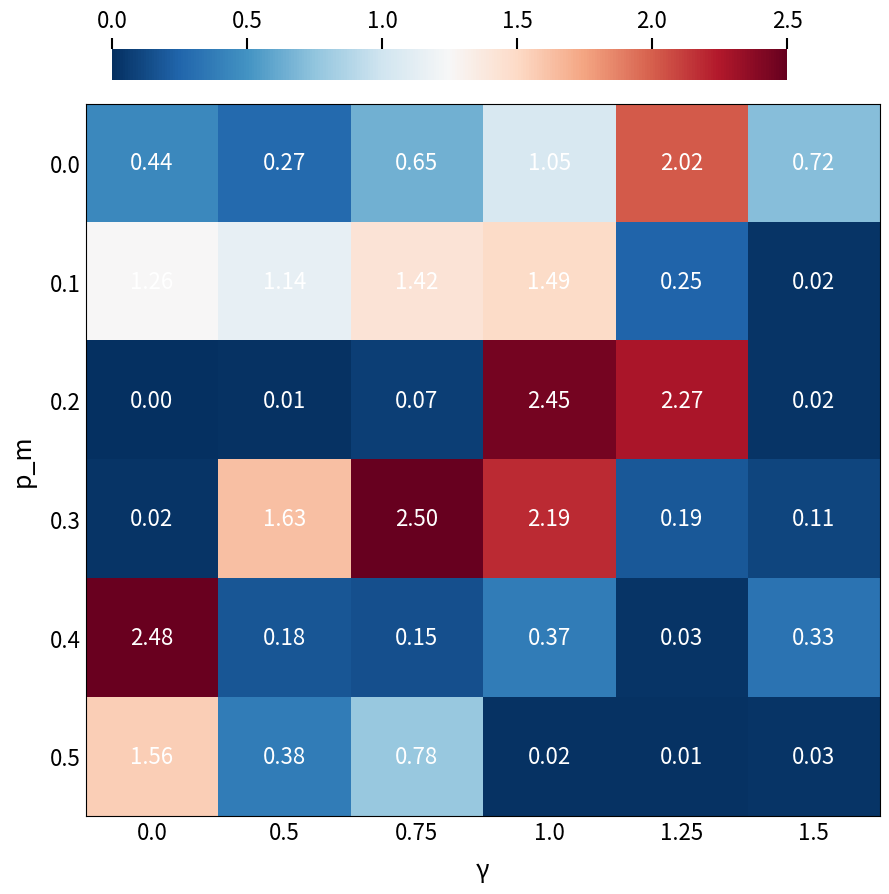

Is the value of 0.1 at 0.5 greater than the value of 0.3 at 0.75?

No